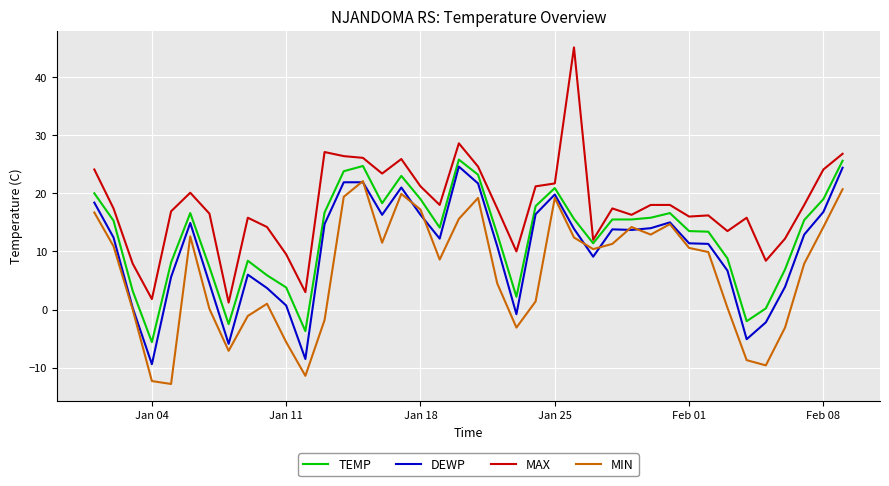

Rank the series by their average value, from highest to lowest.

MAX, TEMP, DEWP, MIN